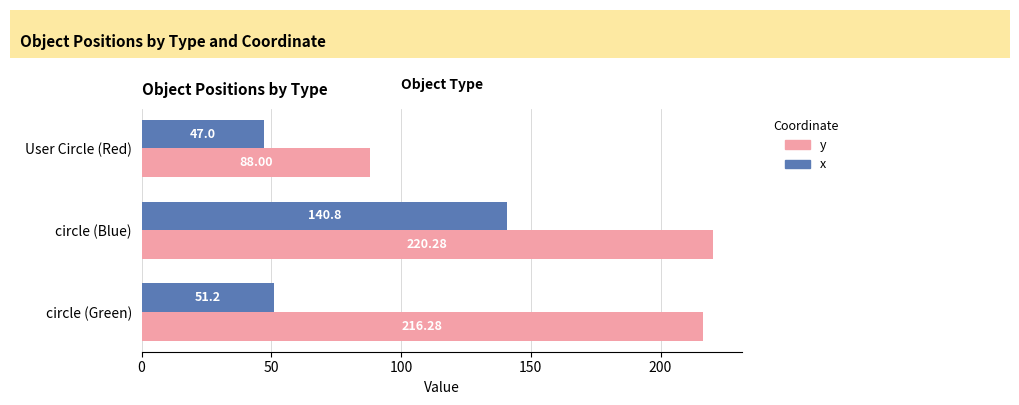

What is the total value across all series at circle (Blue)?

361.1